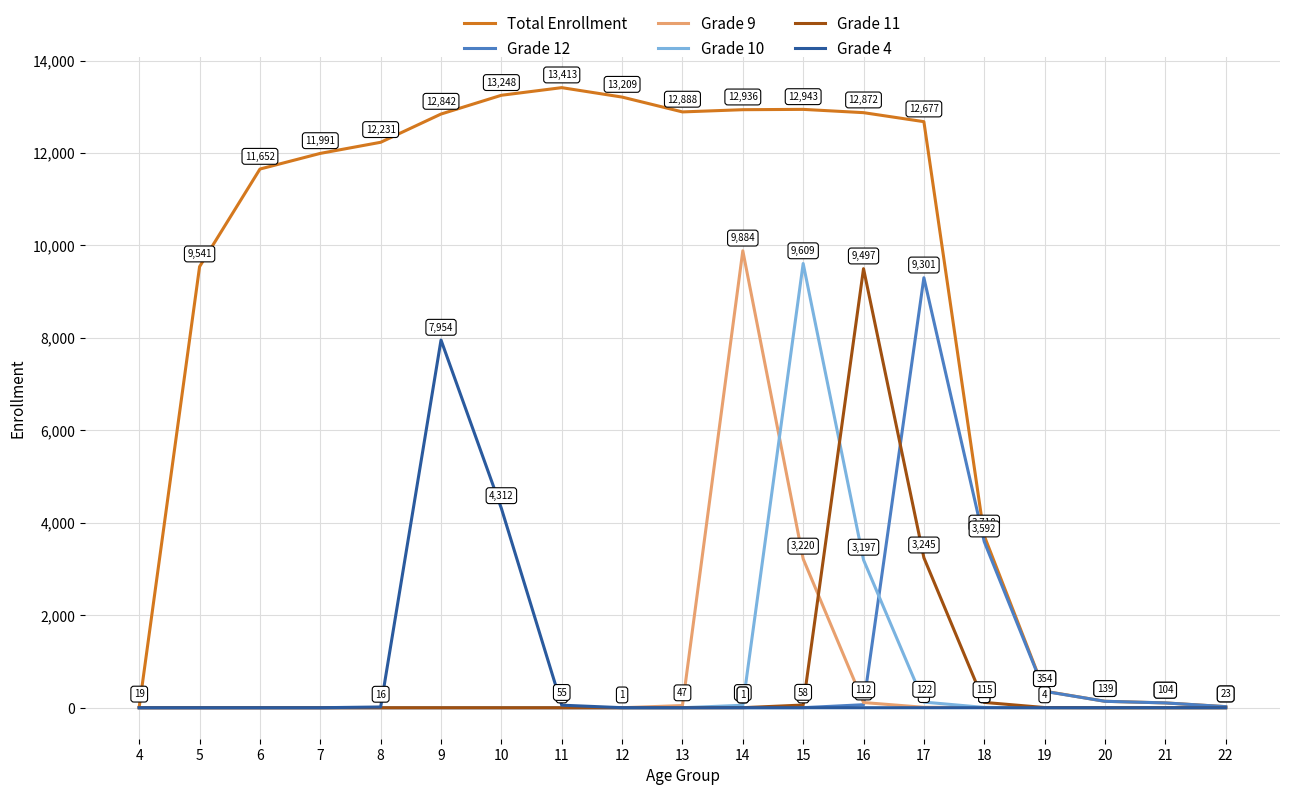

How many lines are shown in the chart?

6